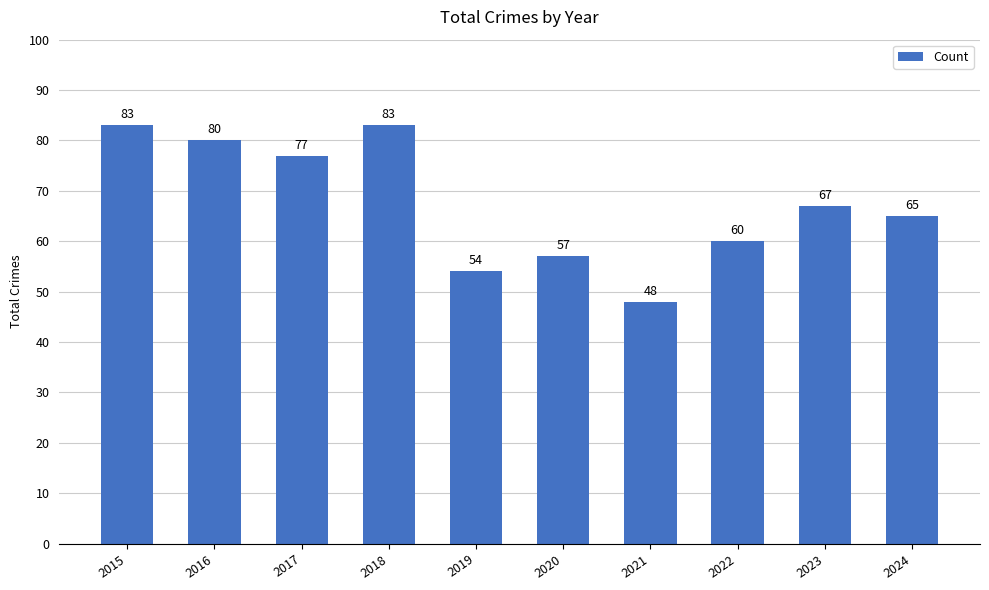

Reading left to right, what are all the values shown in this chart?

2015=83	2016=80	2017=77	2018=83	2019=54	2020=57	2021=48	2022=60	2023=67	2024=65